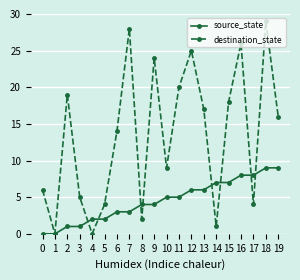

The destination_state series shows 40 at 7. True or false?

False